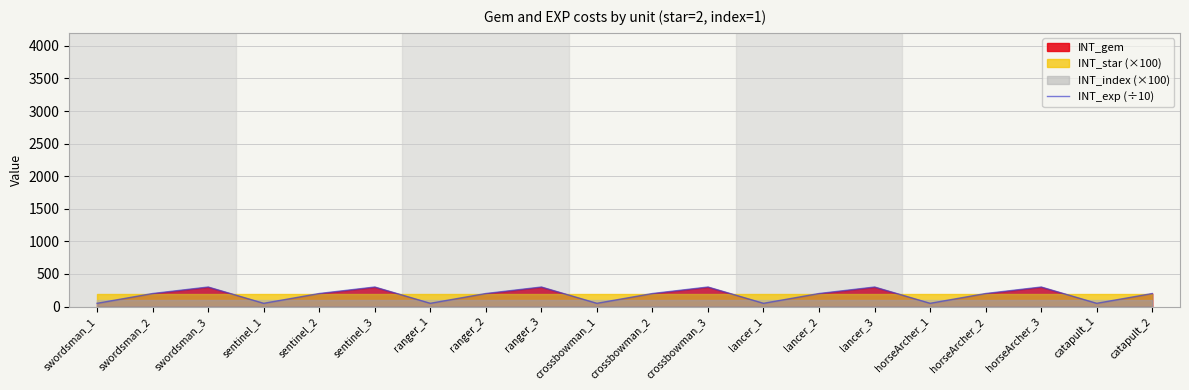

At which label is the value closest to 175?

swordsman_2